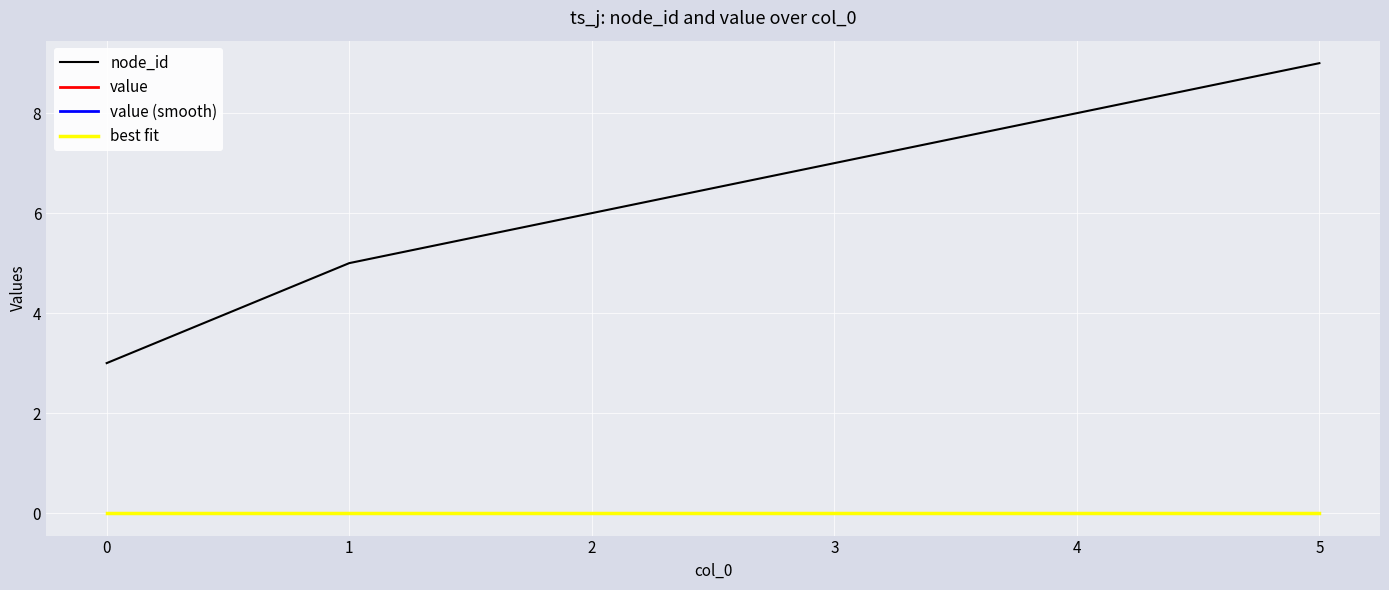

Is this an area chart (filled region under the line)?

No